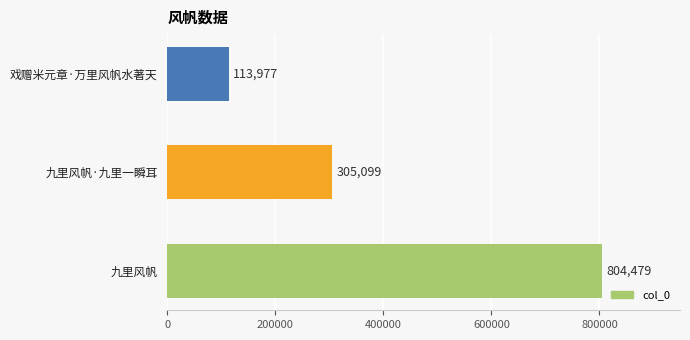

At which category does the chart reach its minimum across all series?

戏赠米元章·万里风帆水著天